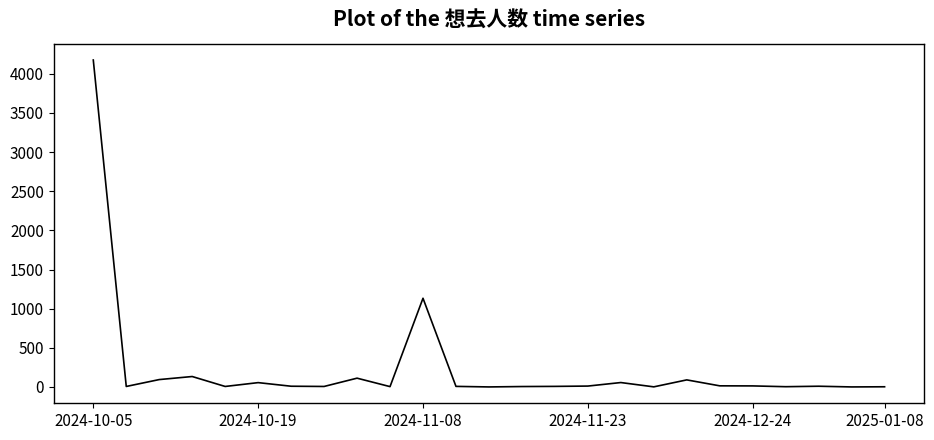

What is the difference between the second highest and minimum values?

1133